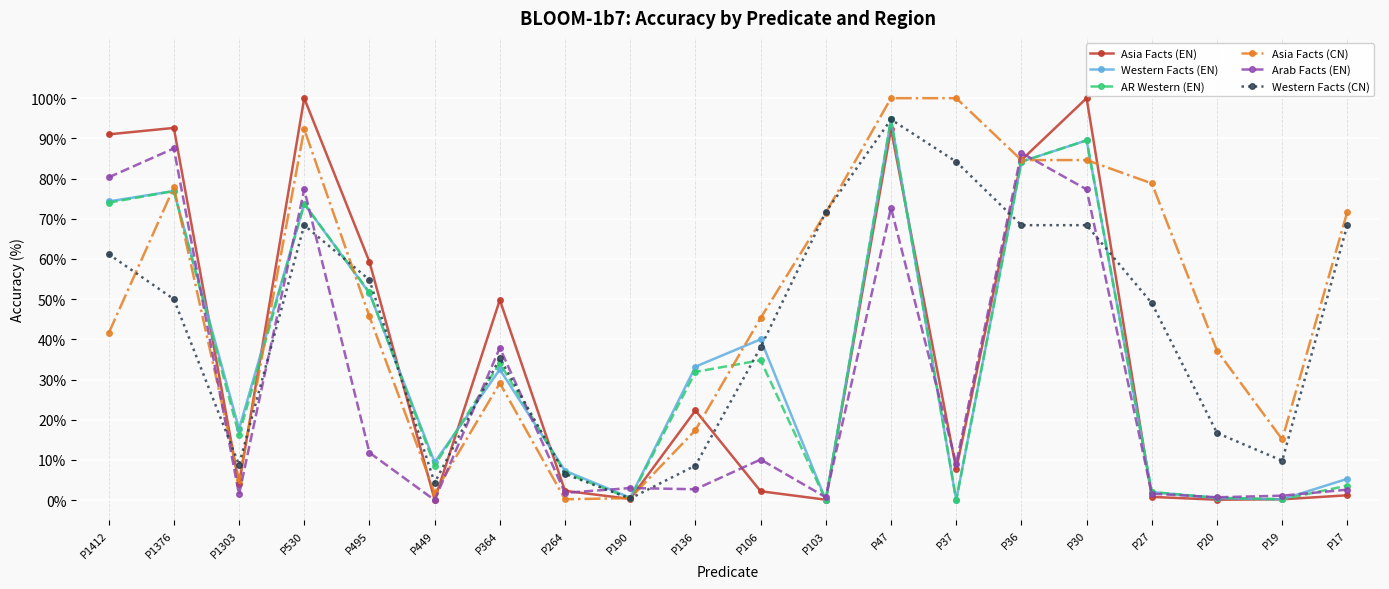

Between P1303 and P47, which series saw the biggest shift?

Asia Facts (CN)